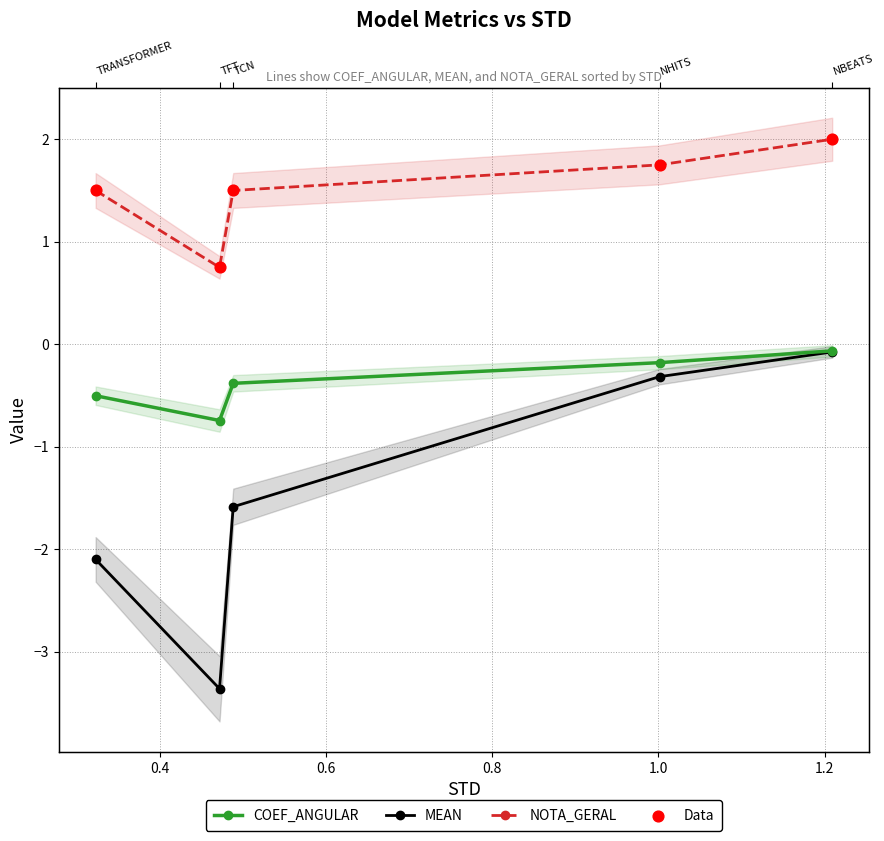

What are all the series names shown in the legend?

COEF_ANGULAR, MEAN, NOTA_GERAL, Data